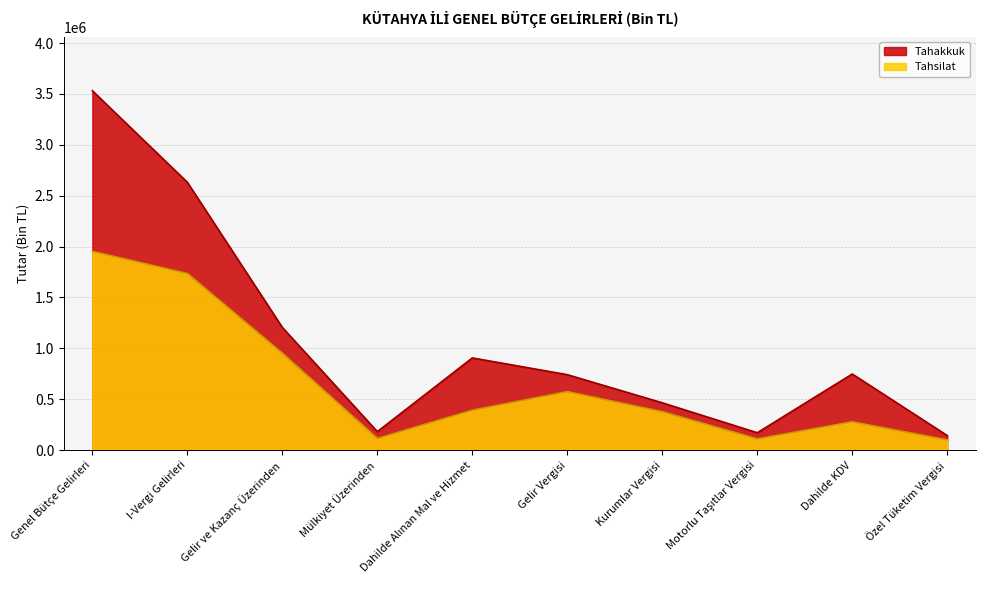

True or false: Tahsilat and Tahakkuk cross at least once.

False